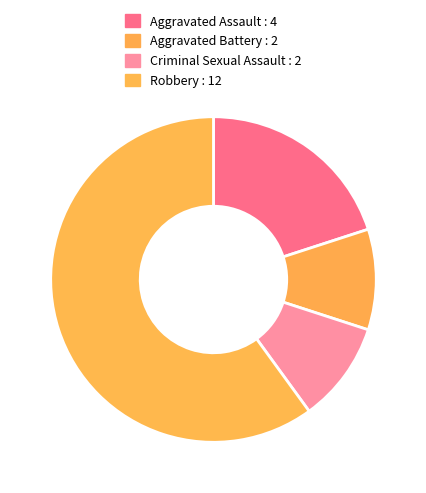

Is there a majority slice in this chart?

Yes